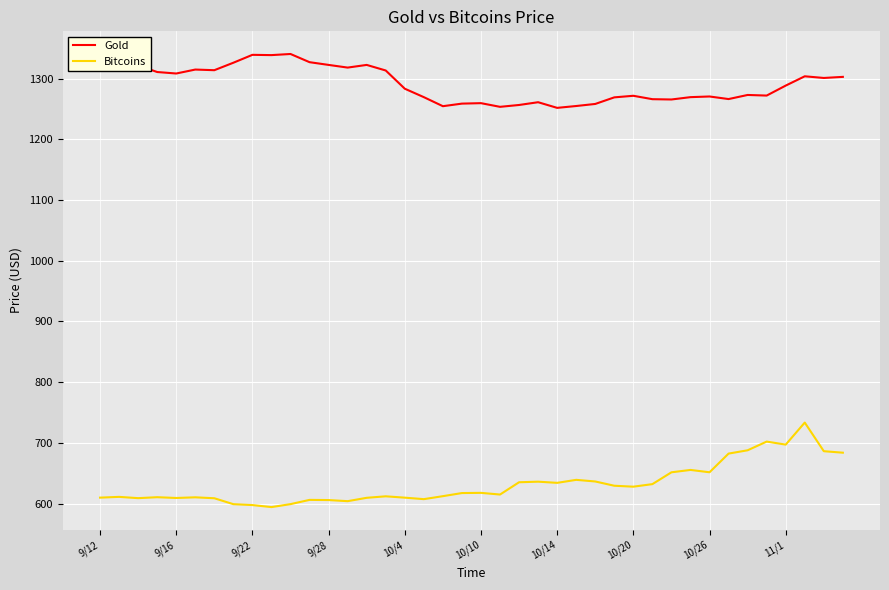

Rank the series by their maximum value, from highest to lowest.

Gold, Bitcoins